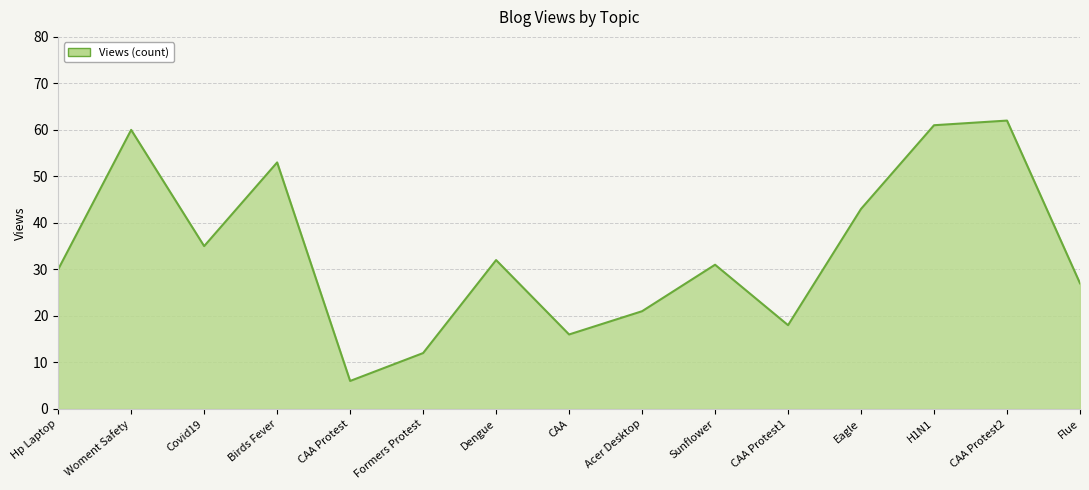

What is the sum of all values?

507